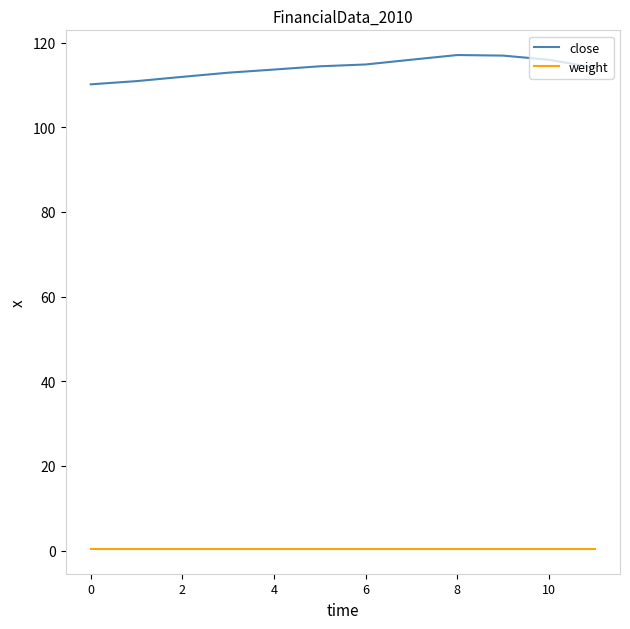

List the series in order of their overall mean, highest first.

close, weight